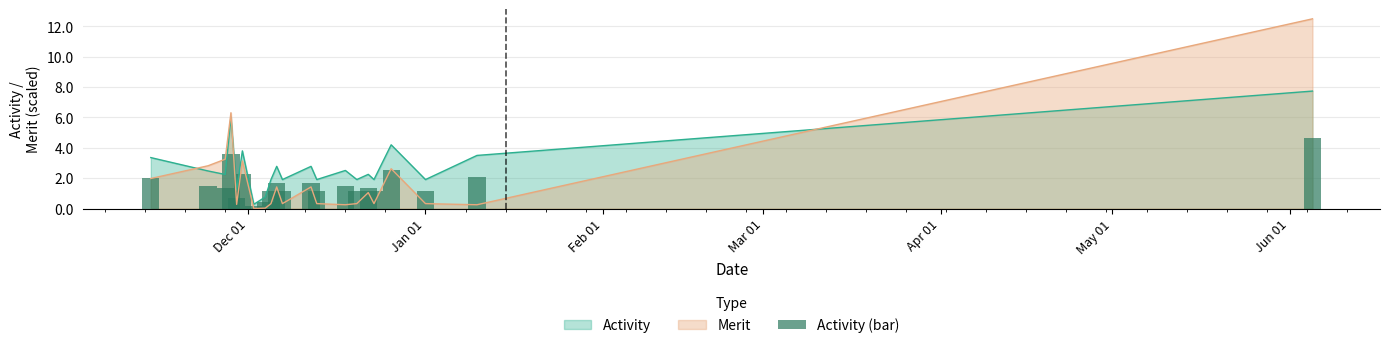

Reading left to right, extract all data points from this chart.

2.0	1.5	1.3	3.6	0.7	2.3	0.2	0.5	1.1	1.7	1.1	1.7	1.1	1.5	1.1	1.4	1.1	2.5	1.1	2.1	4.6